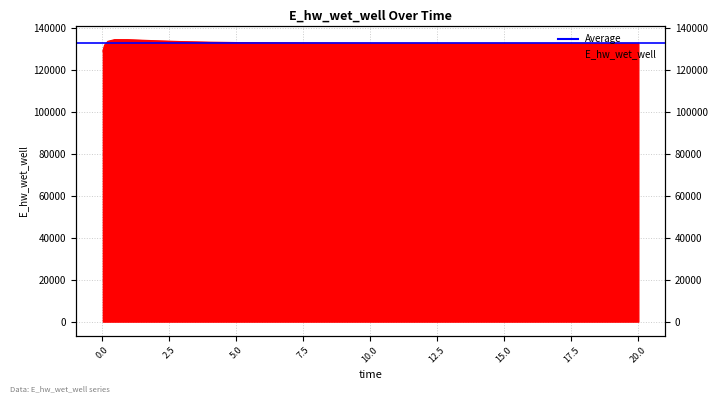

What is the value of the 14th point from the left?

132881.3